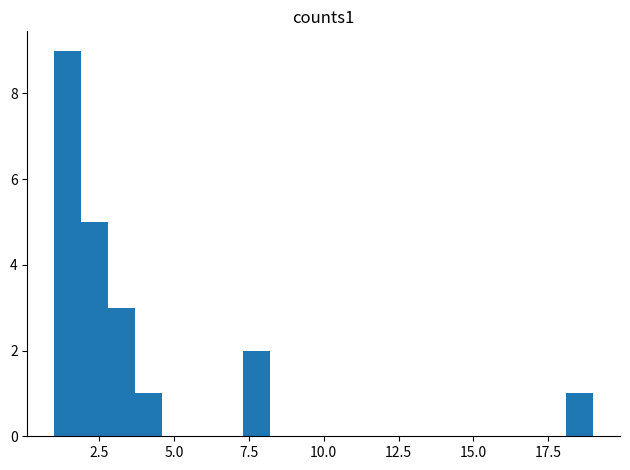

Around what value on the x-axis is the tallest bar? Give the approximate position of its centre, as read against the axis.

1.5